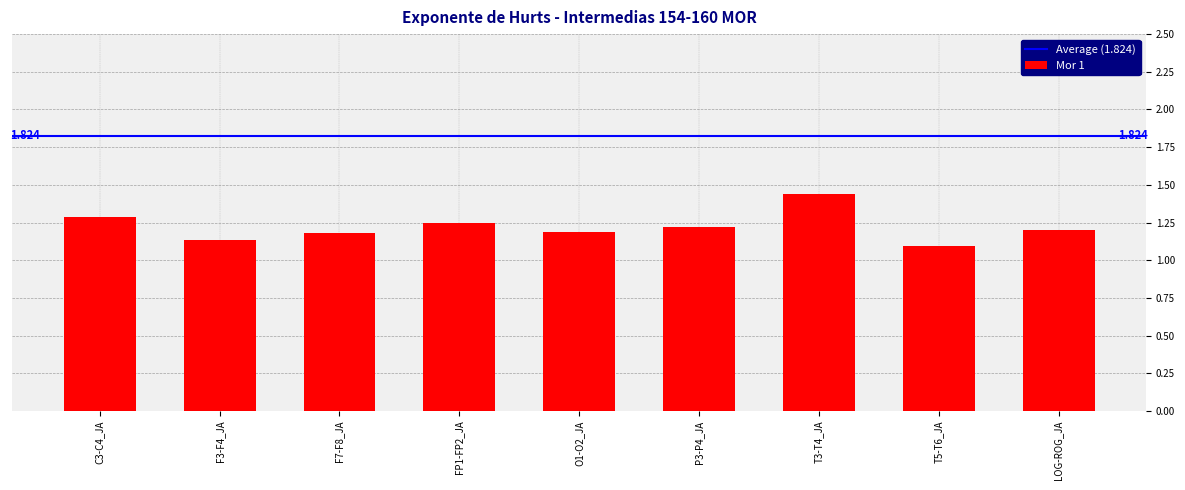

What is the label of the 1st bar from the right?

LOG-ROG_JA